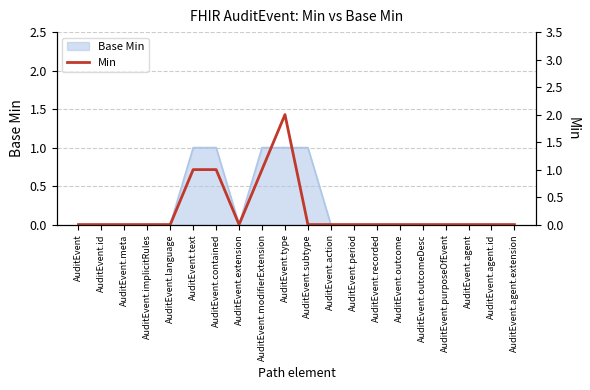

Where is the first local minimum?

AuditEvent.extension